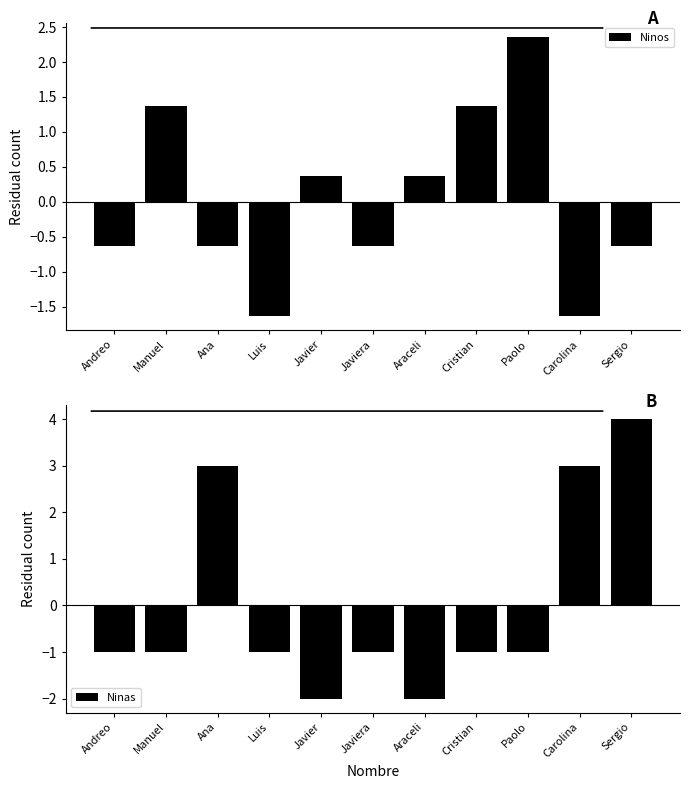

What is the label of the 9th bar from the right?

Ana